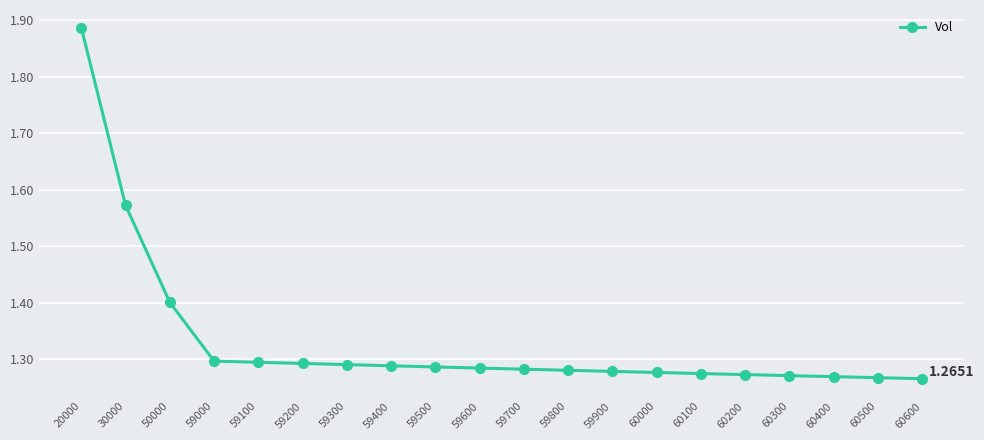

How many lines are shown in the chart?

1